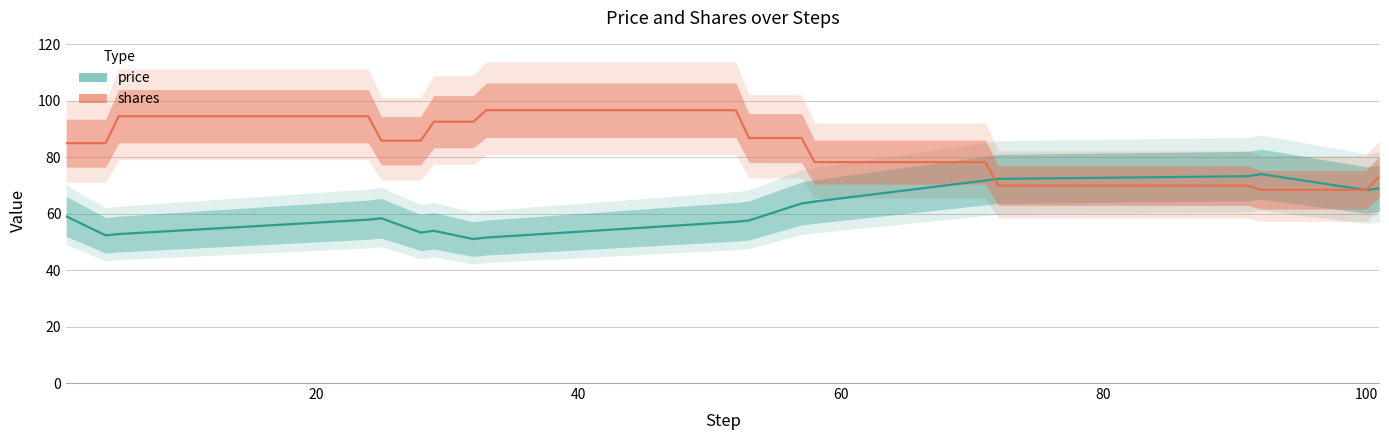

What is the value of the price point at the 1st from the left?

59.1